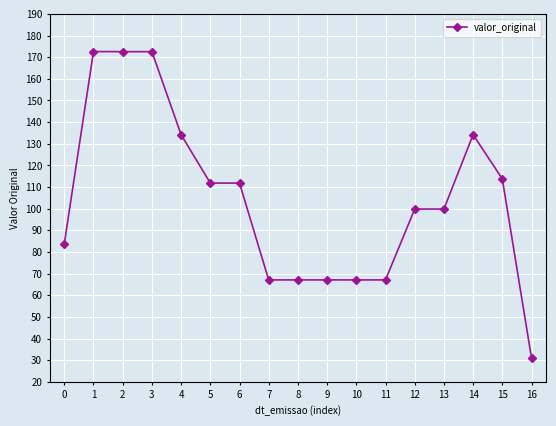

True or false: the data shows 111.8 at 5.

True